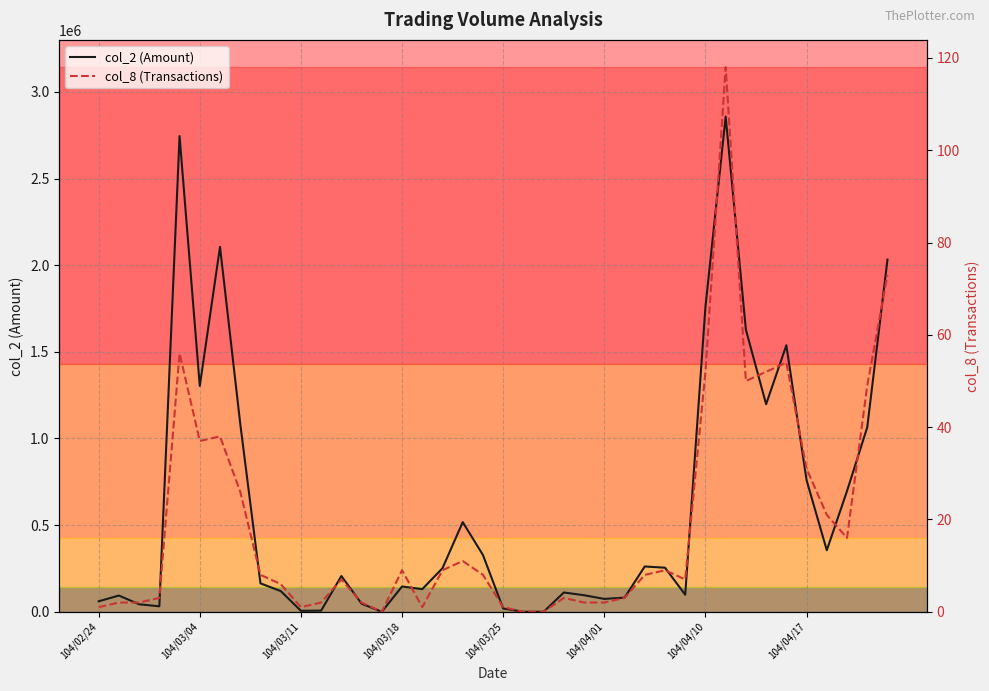

Rank the series by their average value, from lowest to highest.

col_8 (Transactions), col_2 (Amount)